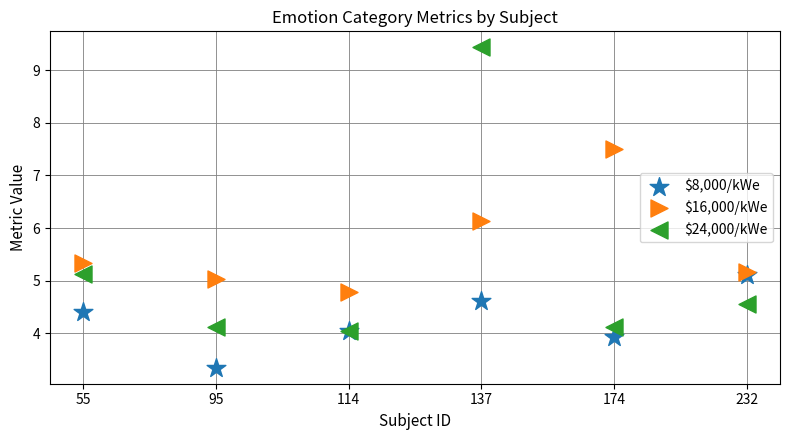

Across all series, what Y value is closest to 6?

6.1